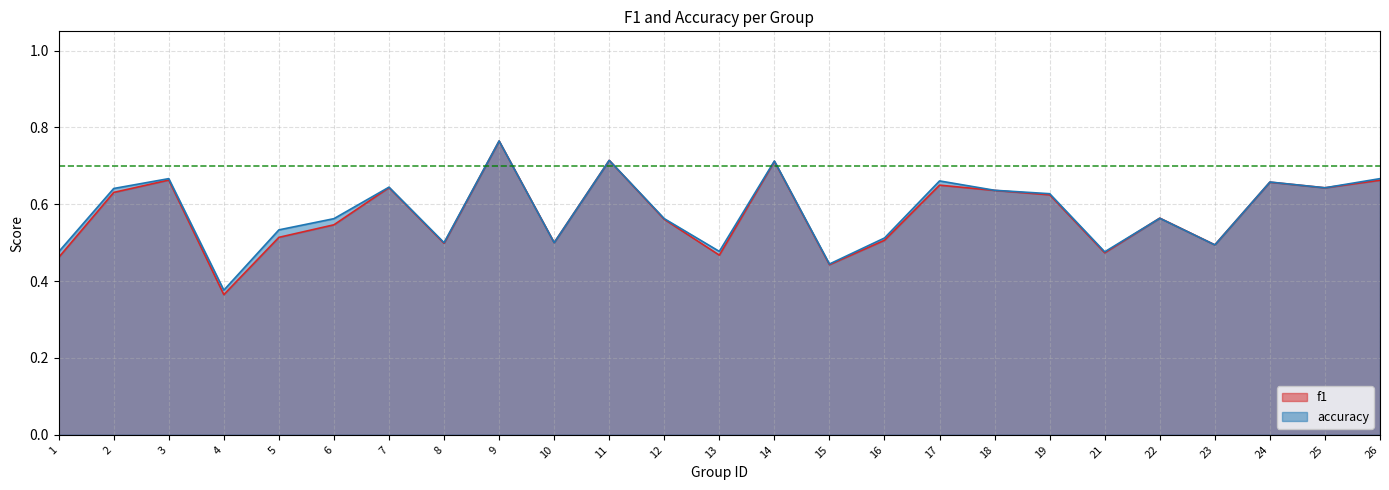

The f1 series shows 0.2 at 21. True or false?

False